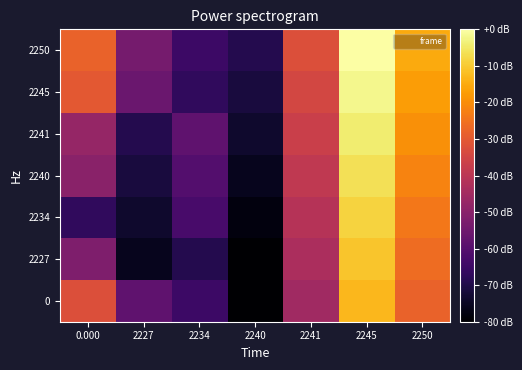

How many data points does each series have?

7